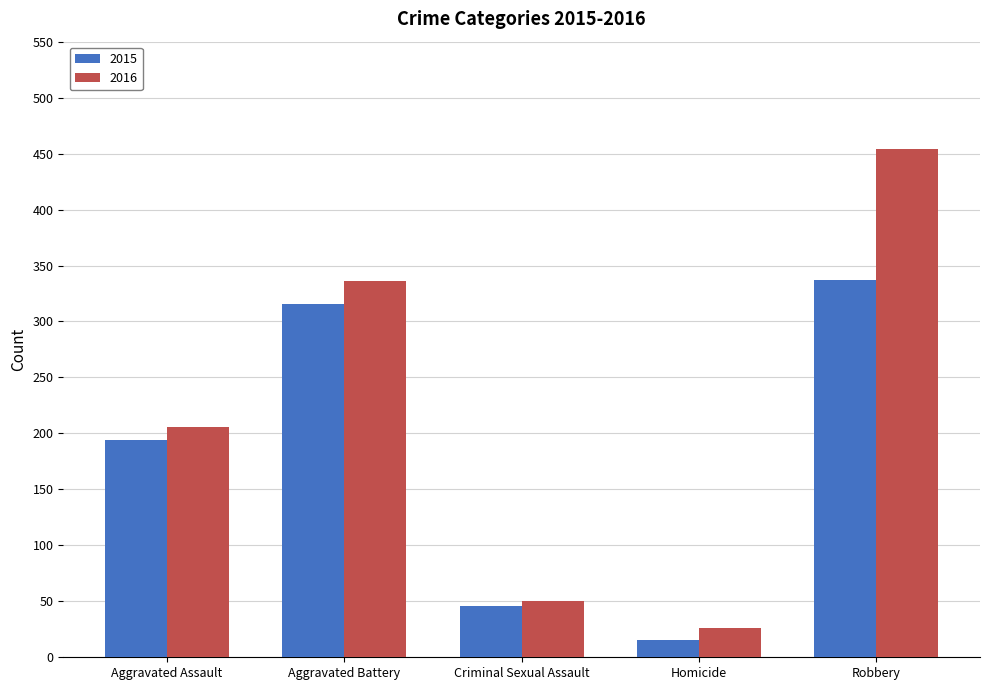

What are all the series names shown in the legend?

2015, 2016